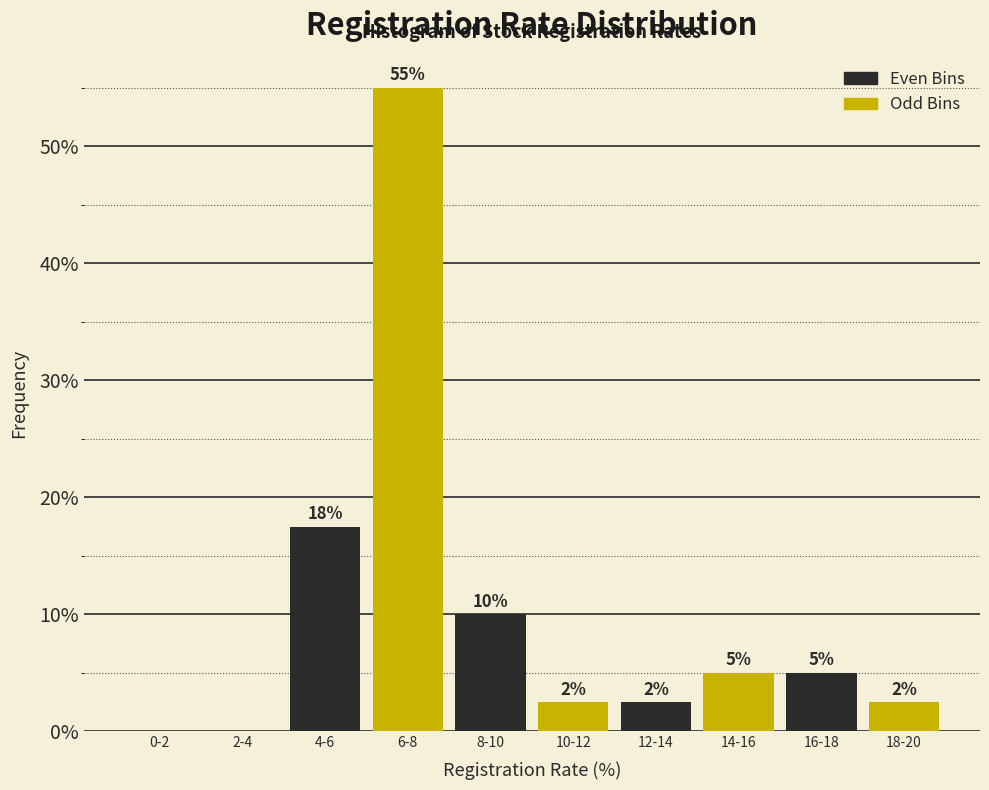

Where is the data nearest to the value 27?

4-6